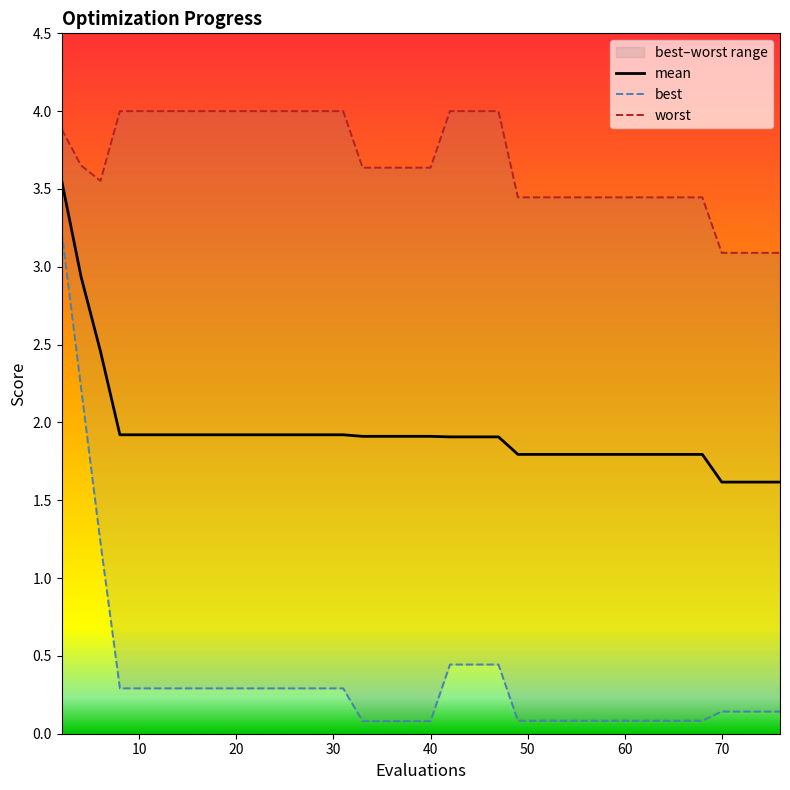

True or false: best and mean intersect in this chart.

False